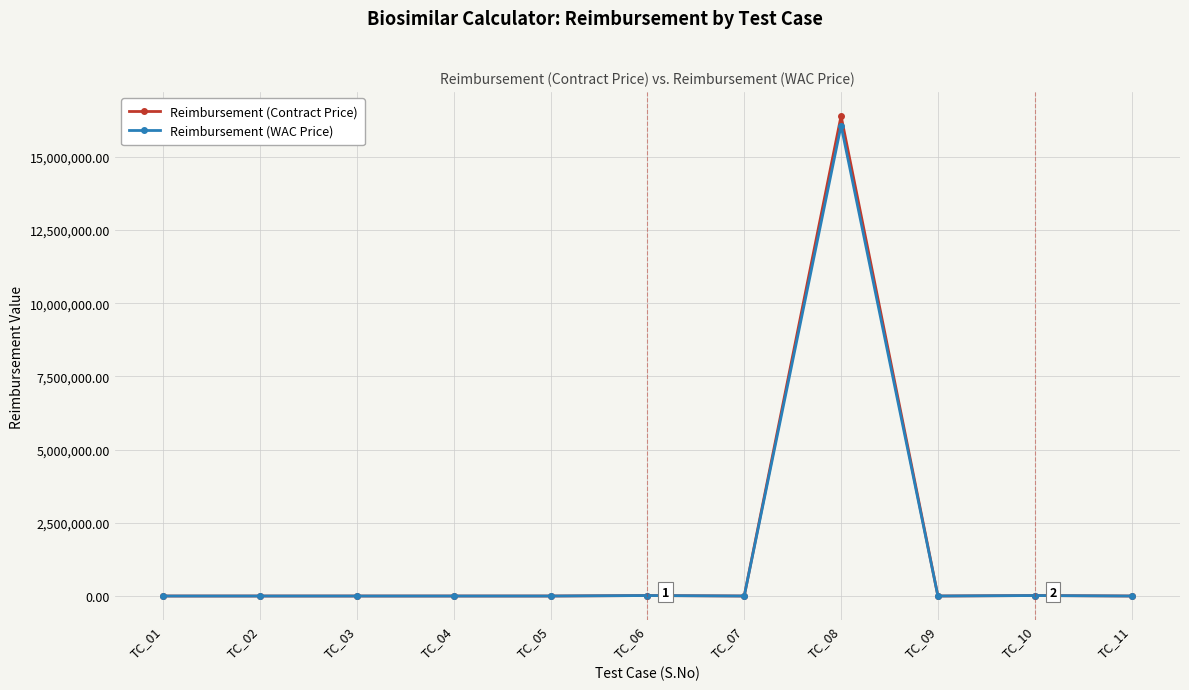

What is the spread (max minus min) of values at TC_02?

0.3